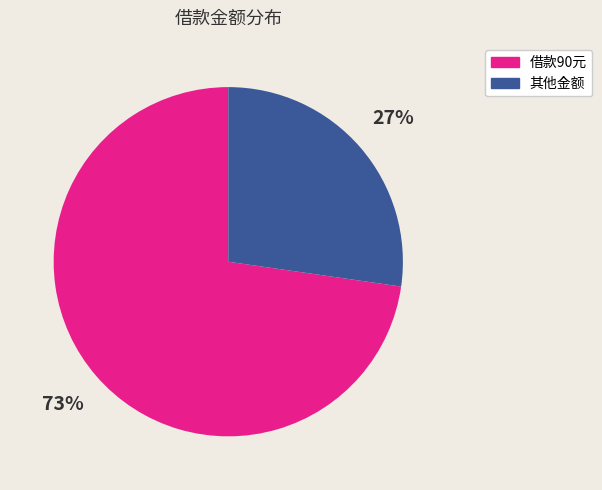

Does any single category account for the majority?

Yes